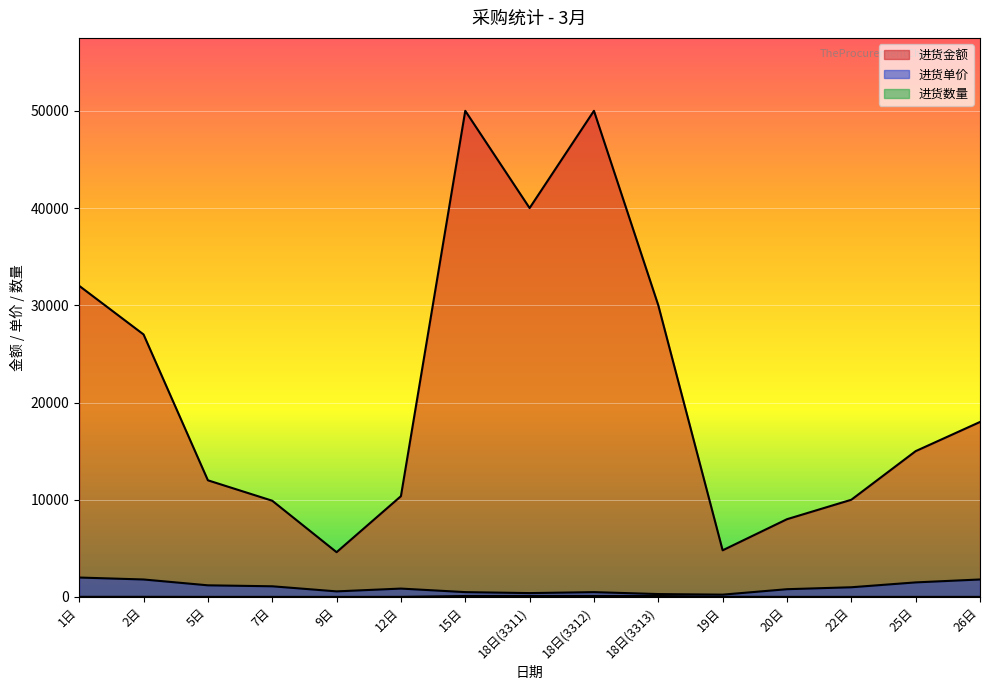

What is the lowest value of the 进货金额 series?

4608